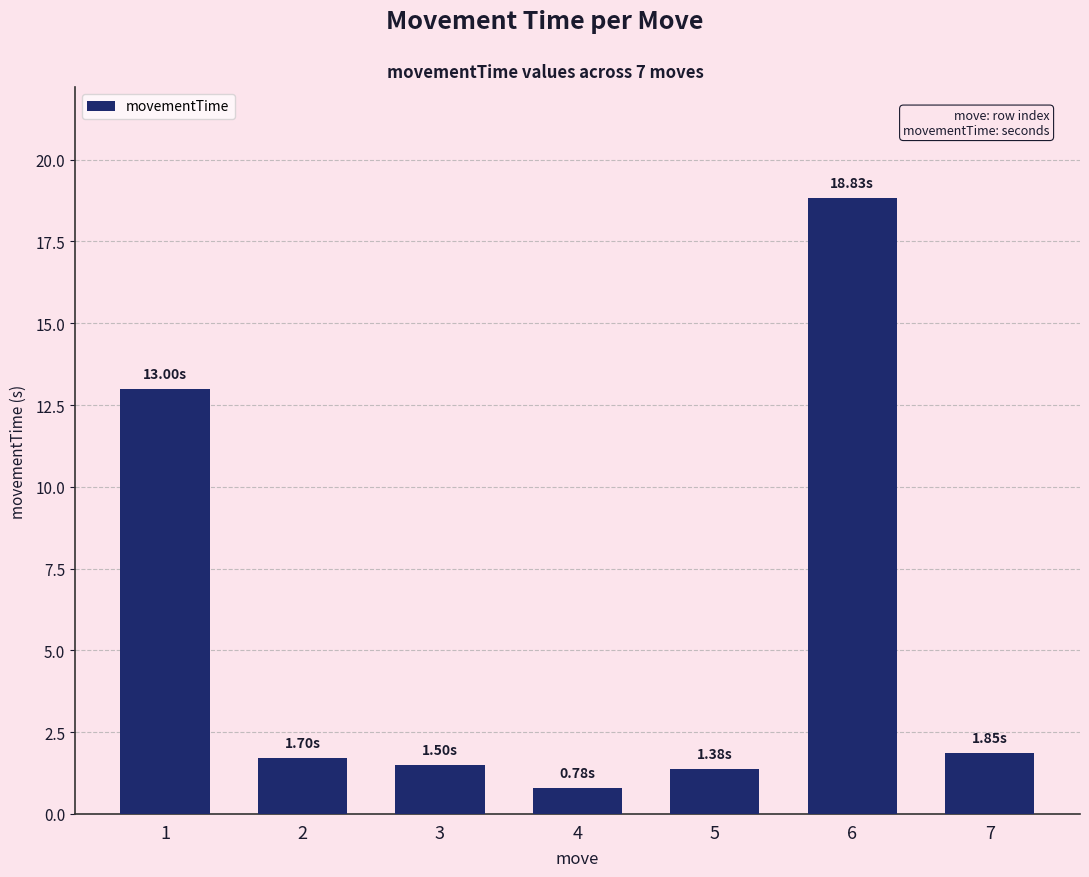

Reading left to right, what are all the values shown in this chart?

13.0	1.7	1.5	0.8	1.4	18.8	1.8